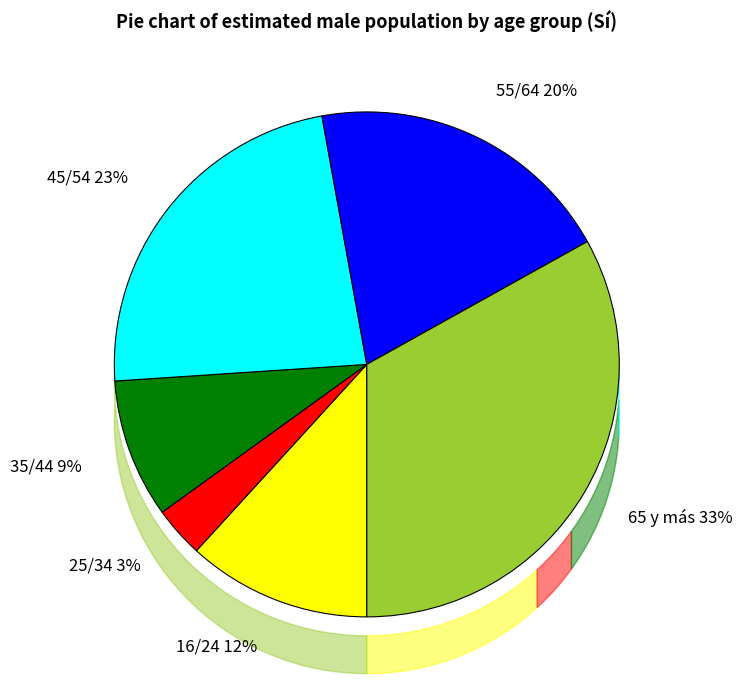

Rank the categories by value from lowest to highest.

25/34, 35/44, 16/24, 55/64, 45/54, 65 y más